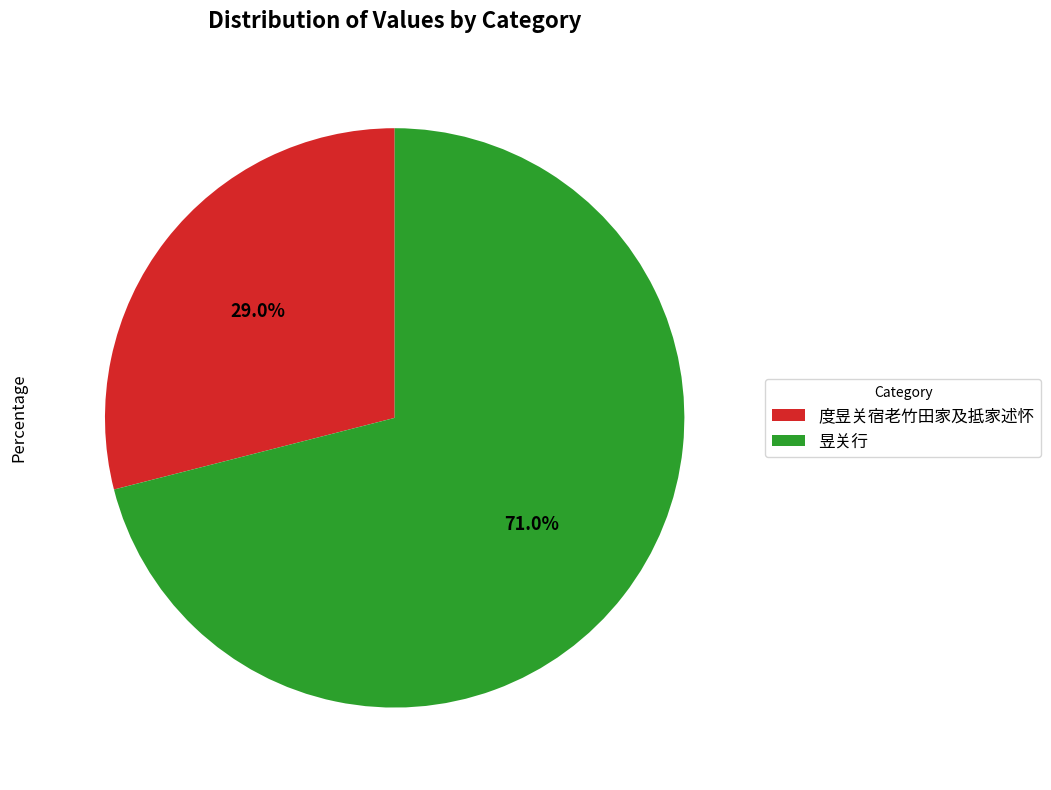

Does any single category account for the majority?

Yes